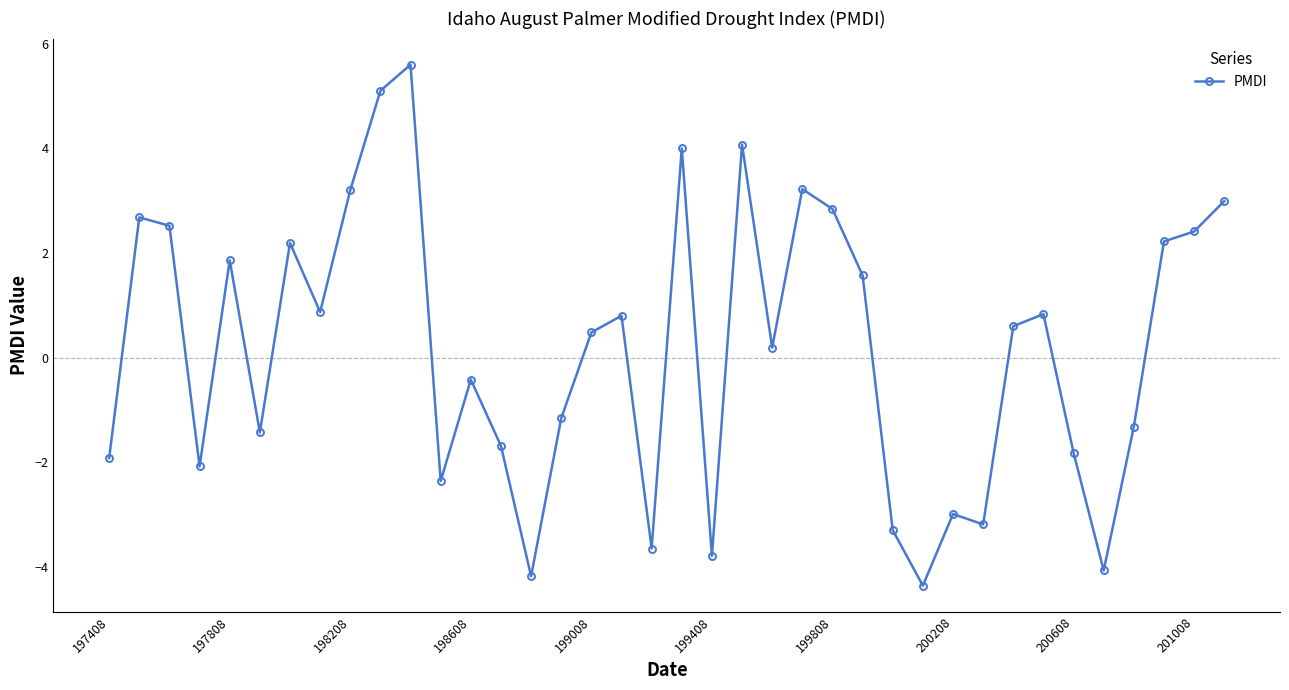

What is the maximum value shown in the chart?

5.6